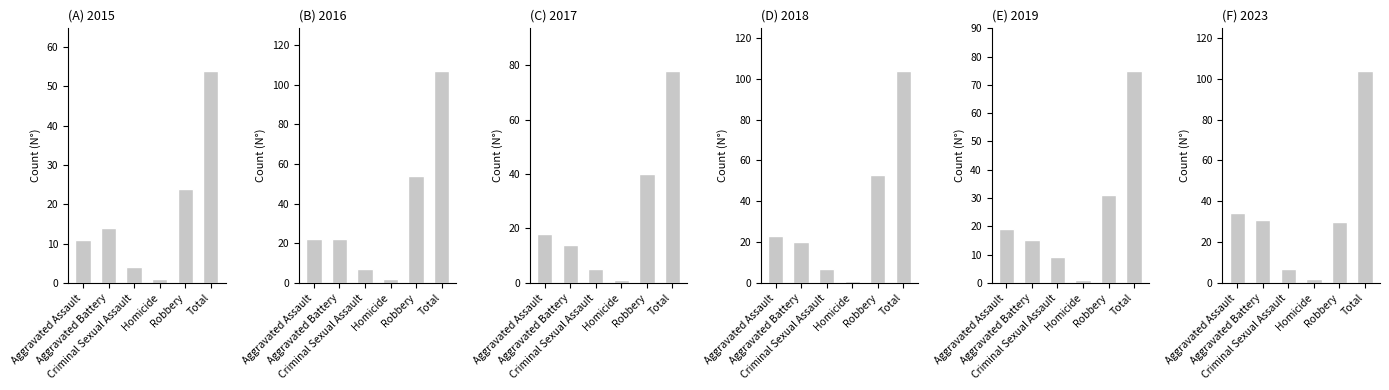

What is the difference between the maximum and minimum values in the 2016 series?

105